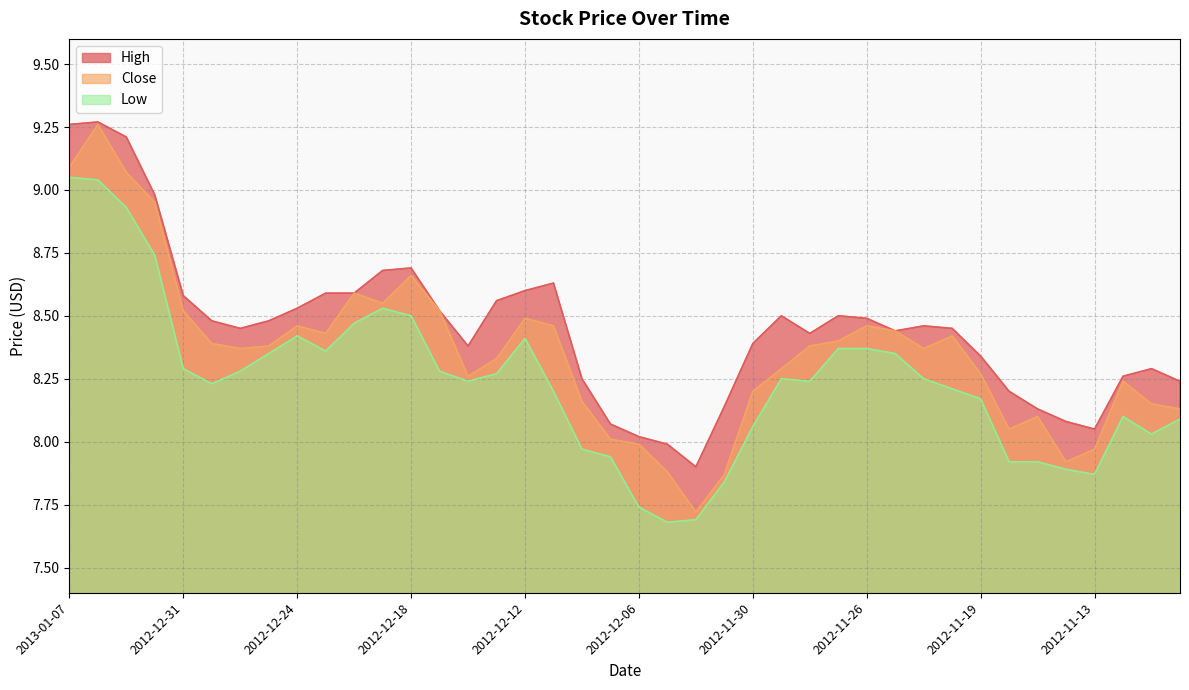

What is the total value across all series at 2012-11-19?

24.8